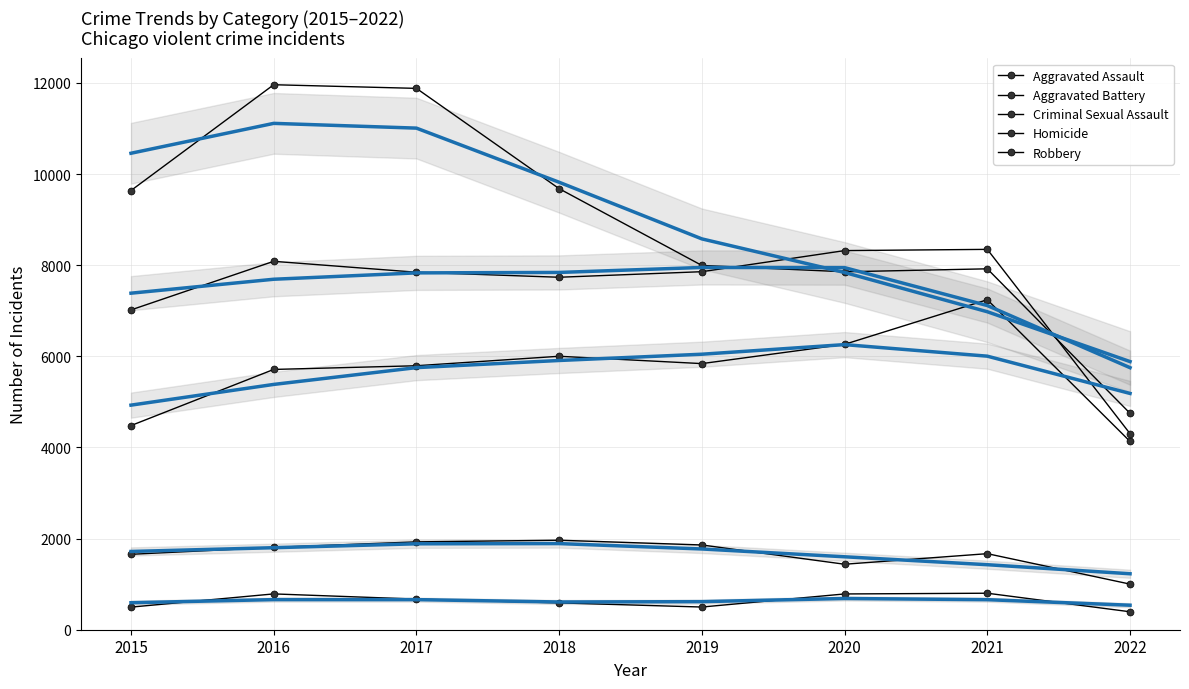

In Aggravated Assault, how many points are higher than both neighbors (excluding endpoints)?

2